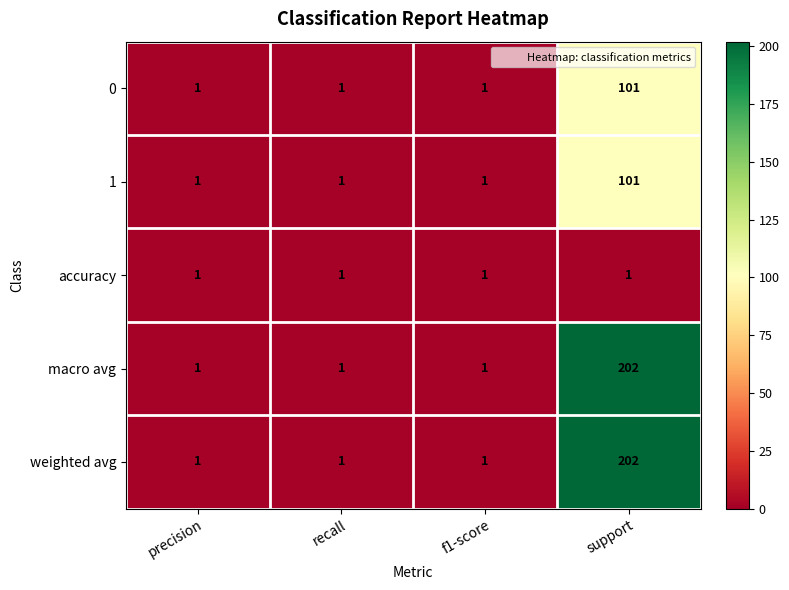

How many distinct data groups are displayed?

5